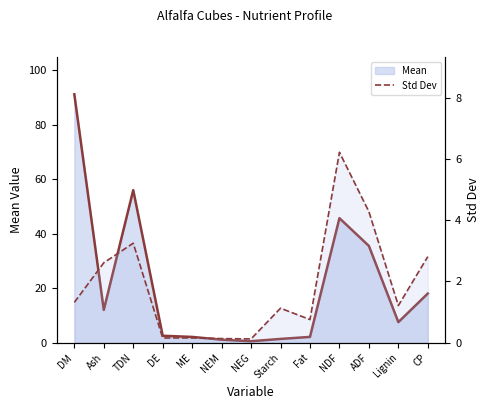

Reading left to right, list all the values displayed in this chart.

Mean (line): DM=91.1	Ash=12.1	TDN=56.0	DE=2.6	ME=2.2	NEM=1.1	NEG=0.6	Starch=1.4	Fat=2.2	NDF=45.7	ADF=35.5	Lignin=7.6	CP=18.1
Std Dev: DM=1.3	Ash=2.6	TDN=3.2	DE=0.2	ME=0.2	NEM=0.1	NEG=0.1	Starch=1.1	Fat=0.8	NDF=6.2	ADF=4.3	Lignin=1.2	CP=2.8